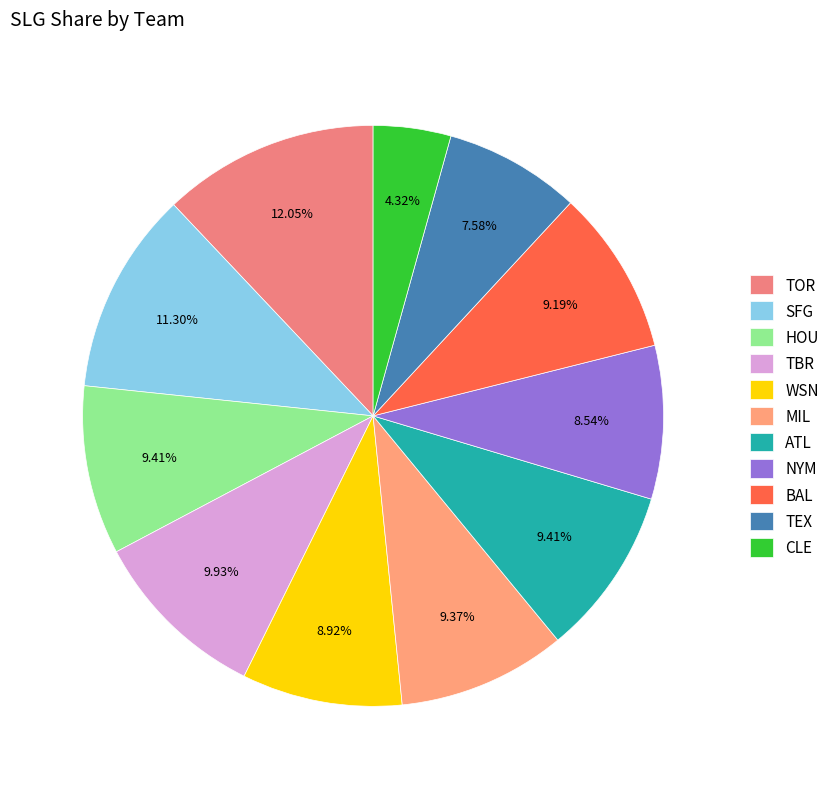

To the nearest percent, what percentage of the pie is SFG?

11%